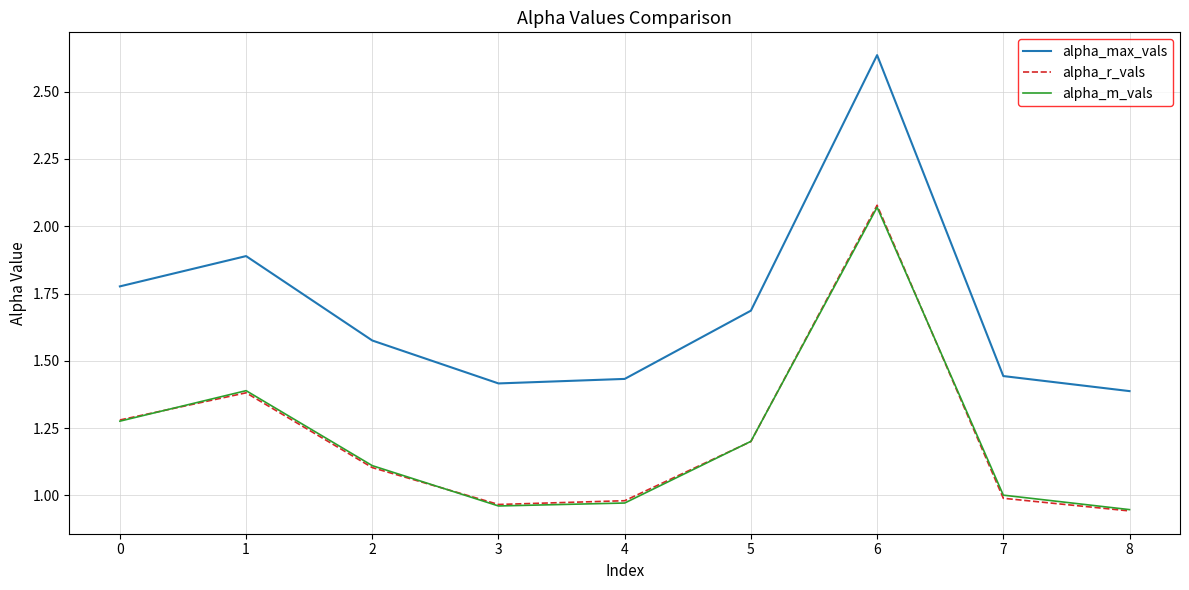

True or false: alpha_max_vals has more than 2 interior local peaks.

False